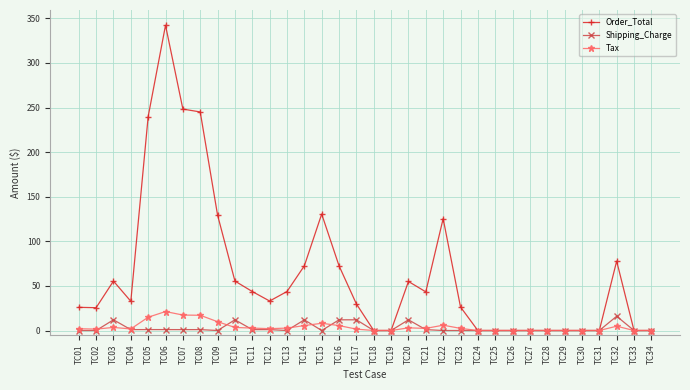

What is the difference between the maximum and second lowest values in the Shipping_Charge series?

16.0